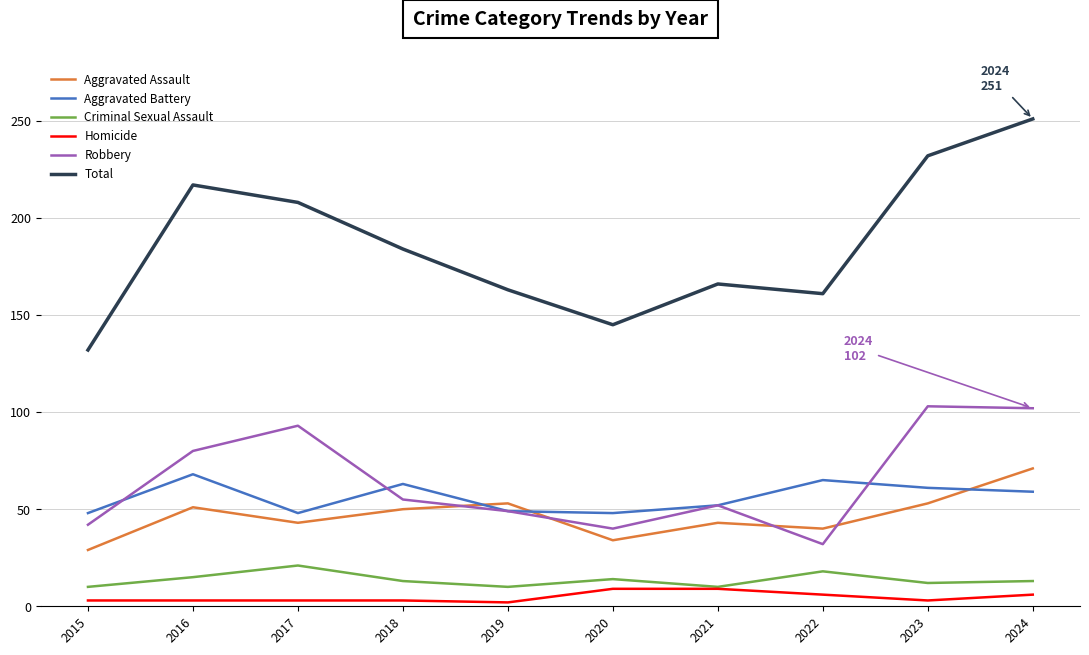

True or false: Aggravated Assault and Criminal Sexual Assault cross at least once.

False